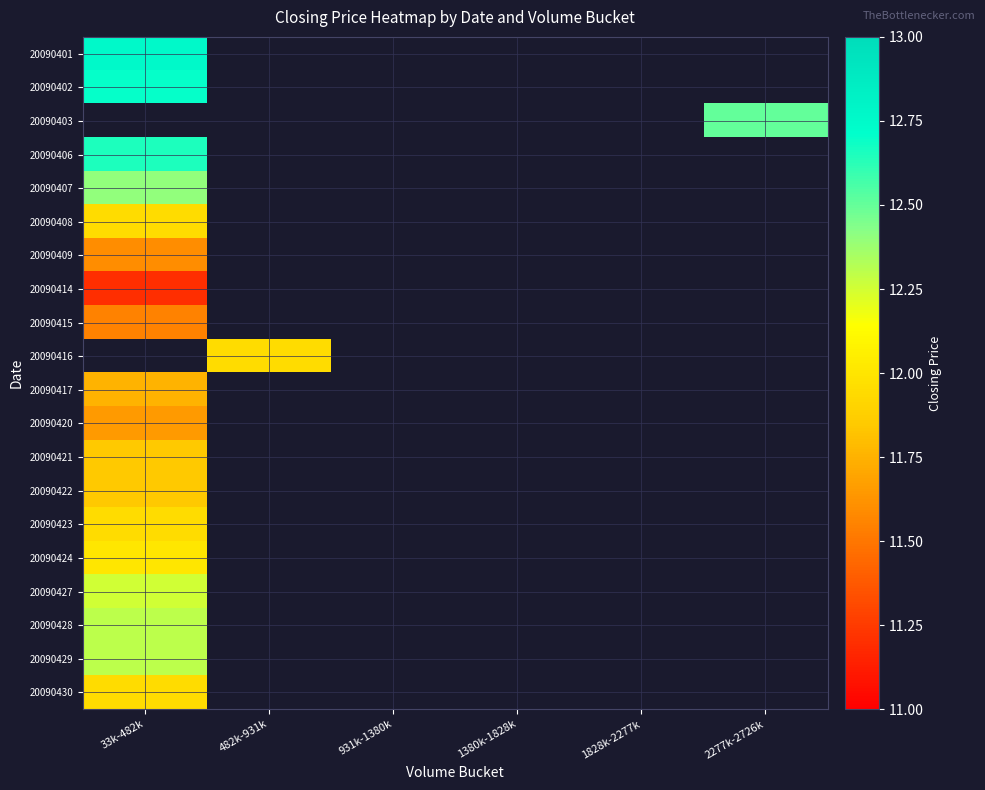

At which label is 20090421 closest to 11?

33k-482k